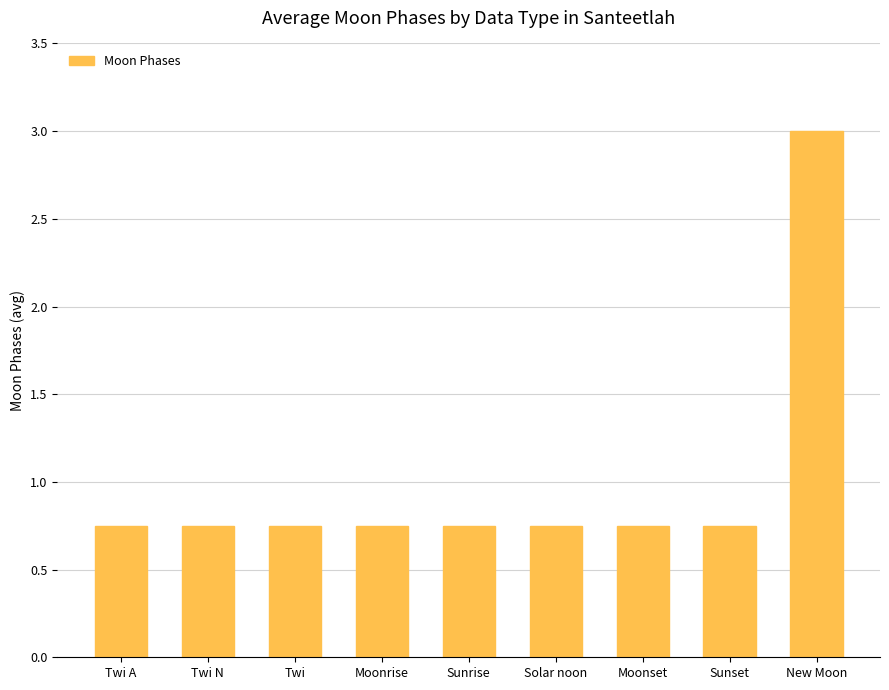

What position from the left is Twi N?

2